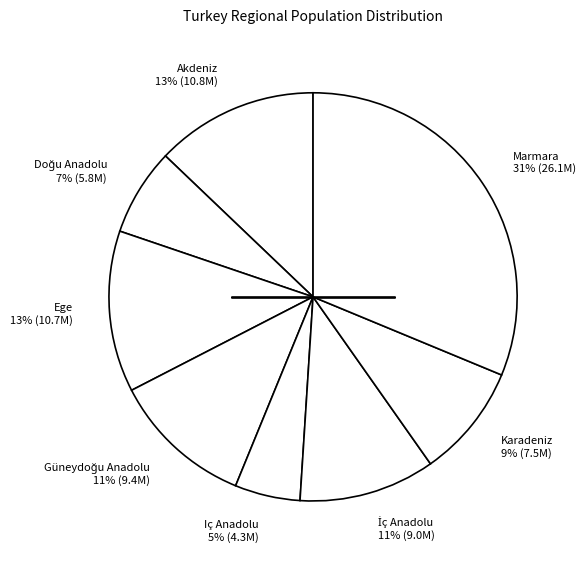

The Marmara 31% (26.1M) slice represents 31% of the pie. True or false?

True